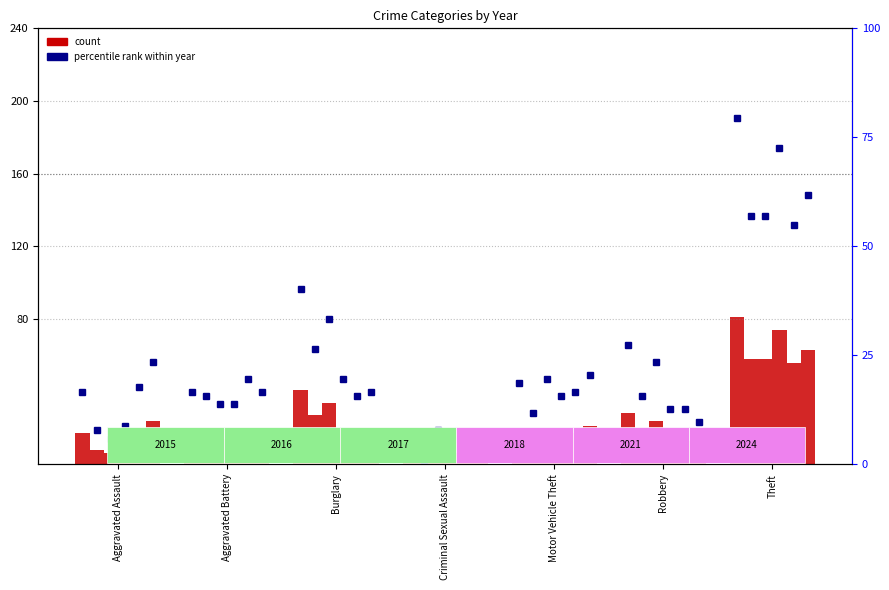

Is the value of 2016 at Motor Vehicle Theft greater than the value of 2015 at Burglary?

No